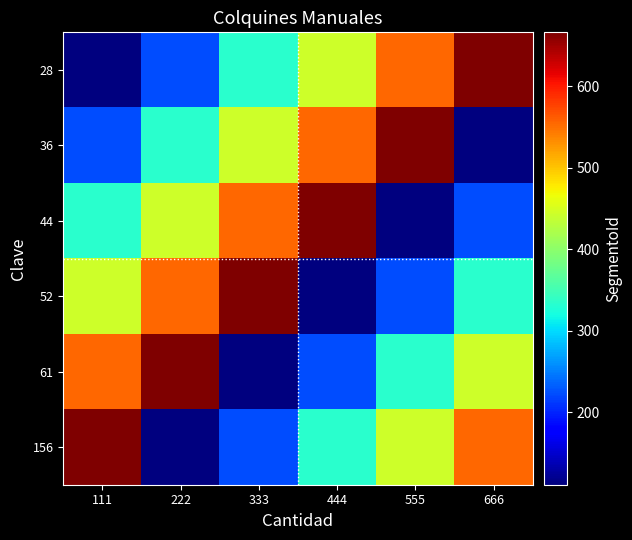

Reading left to right, transcribe all the data shown in this chart.

28: 111=111	222=222	333=333	444=444	555=555	666=666
36: 111=222	222=333	333=444	444=555	555=666	666=111
44: 111=333	222=444	333=555	444=666	555=111	666=222
52: 111=444	222=555	333=666	444=111	555=222	666=333
61: 111=555	222=666	333=111	444=222	555=333	666=444
156: 111=666	222=111	333=222	444=333	555=444	666=555